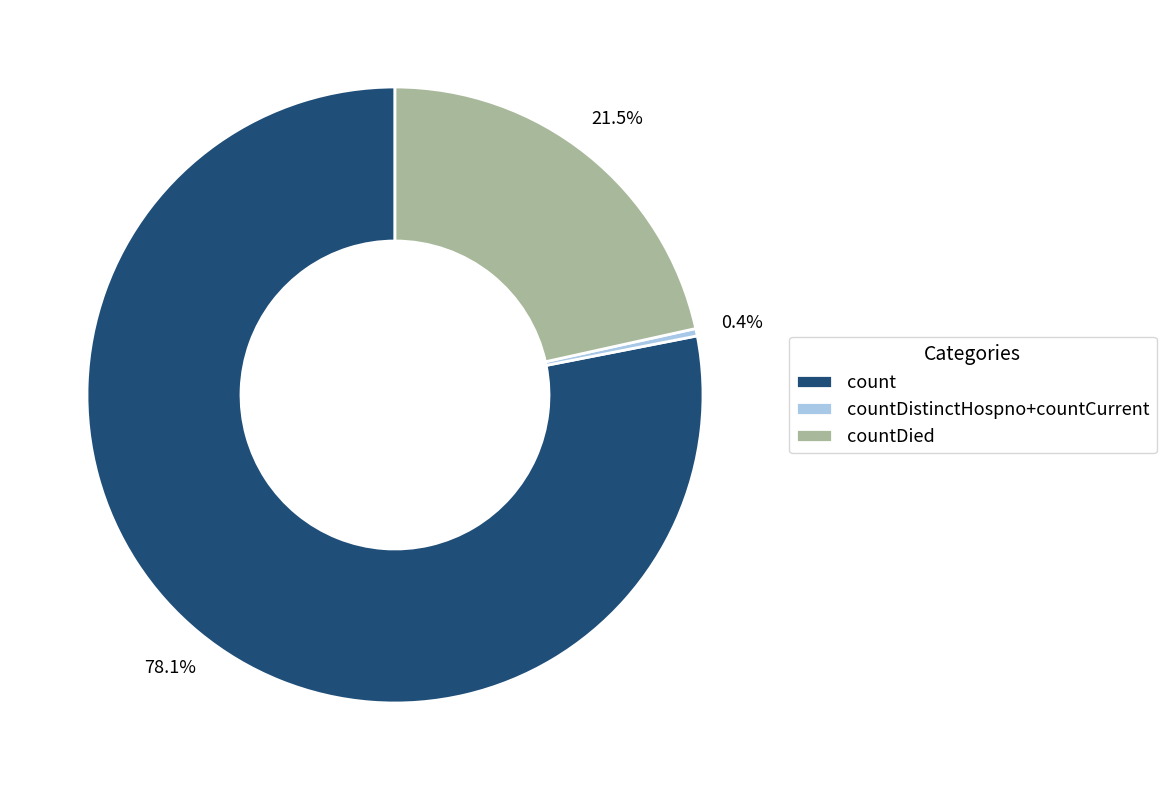

Do countDistinctHospno+countCurrent and count together represent more than half of the pie?

Yes